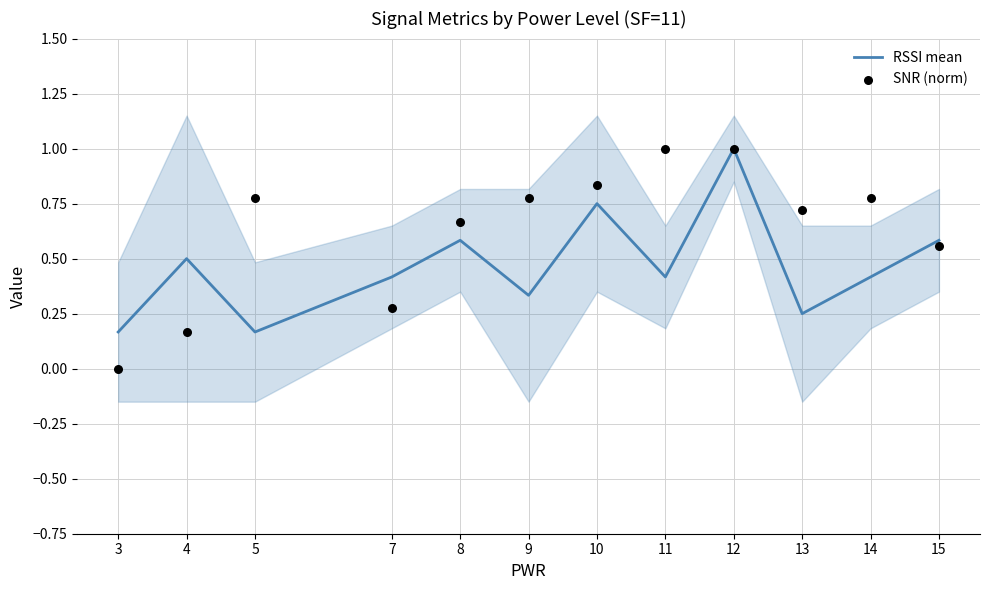

What are all the series names shown in the legend?

RSSI mean, SNR (norm)